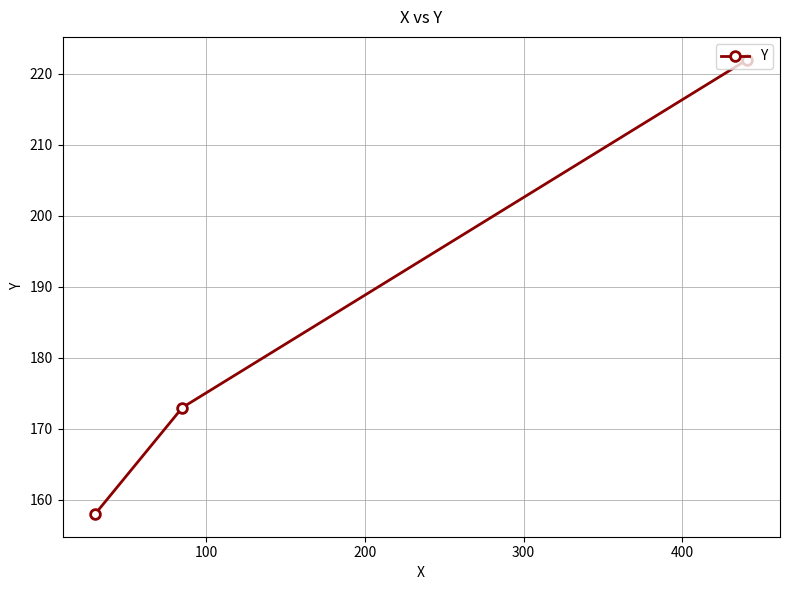

What is the difference between the maximum and minimum values?

64